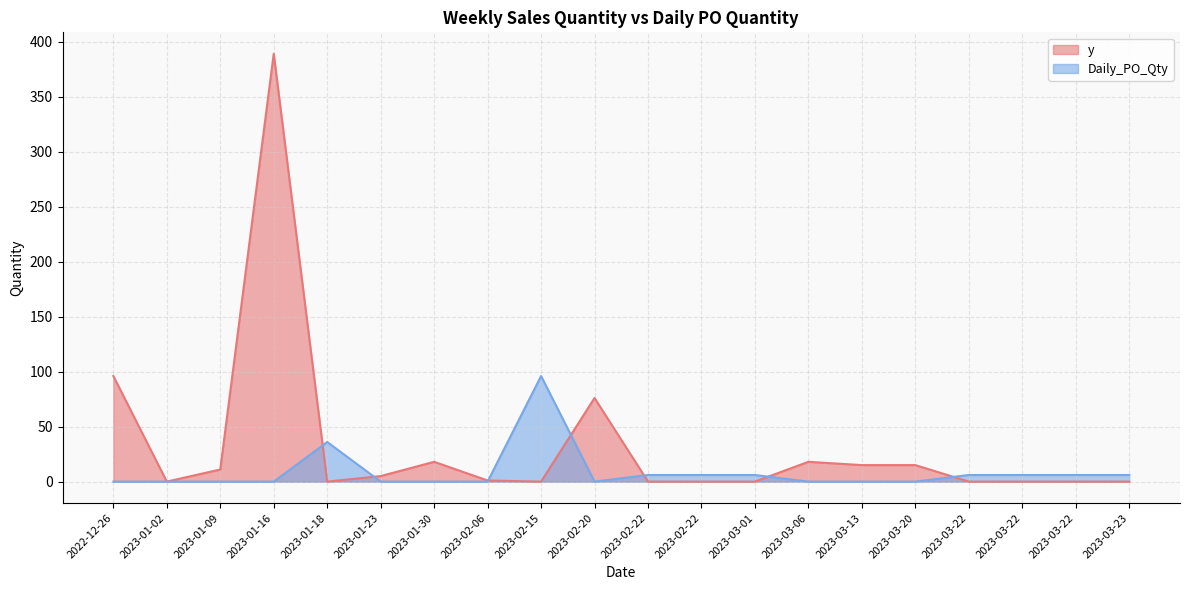

Reading left to right, transcribe all the data shown in this chart.

y: 96	0	11	389	0	5	18	1	0	76	0	0	0	18	15	15	0	0	0	0
Daily_PO_Qty: 0	0	0	0	36	0	0	0	96	0	6	6	6	0	0	0	6	6	6	6